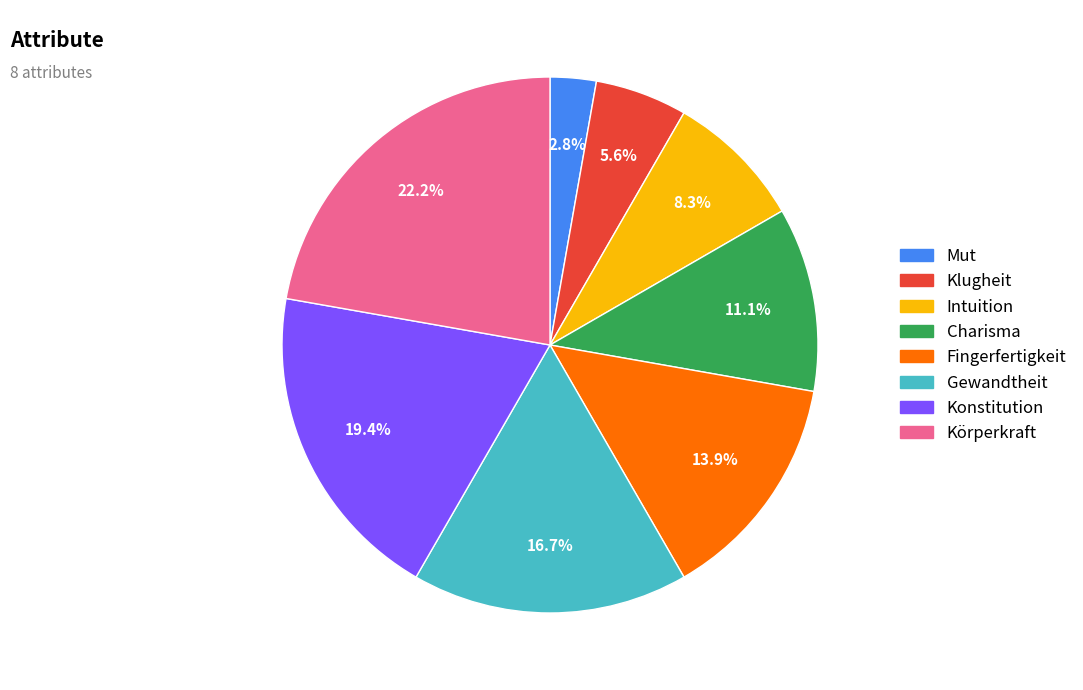

Does Klugheit represent more than half of the total?

No